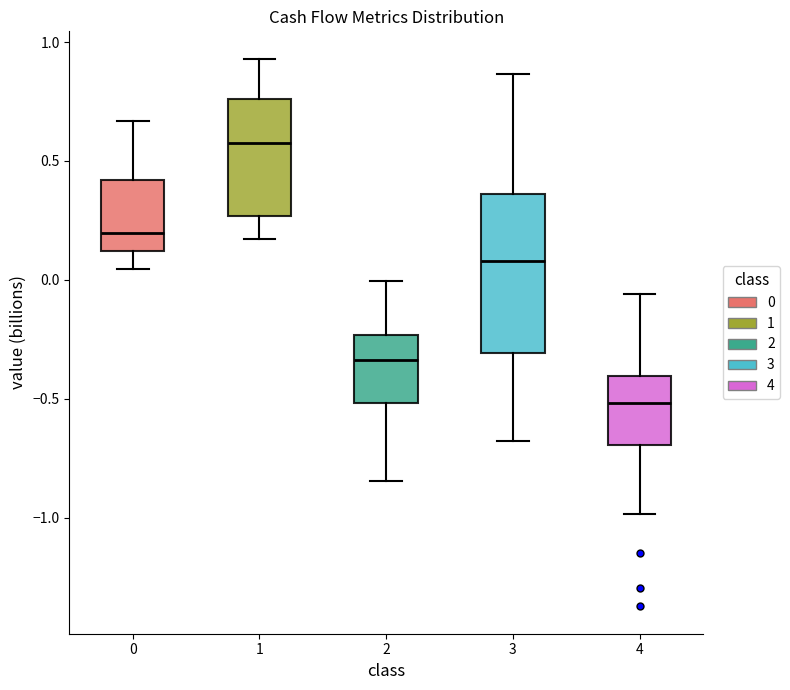

Reading left to right, transcribe this box plot: for each box, give where its median line is, the range the box spans, and where its two whiskers end, as read against the y-axis. The values are not printed on the chart, so give them approximately, as read against the axis.

0: median 0.20, box 0.10 to 0.40, whiskers 0.05 to 0.65
1: median 0.60, box 0.25 to 0.75, whiskers 0.15 to 0.95
2: median -0.35, box -0.50 to -0.25, whiskers -0.85 to 0.00
3: median 0.10, box -0.30 to 0.35, whiskers -0.70 to 0.85
4: median -0.50, box -0.70 to -0.40, whiskers -1.00 to -0.05